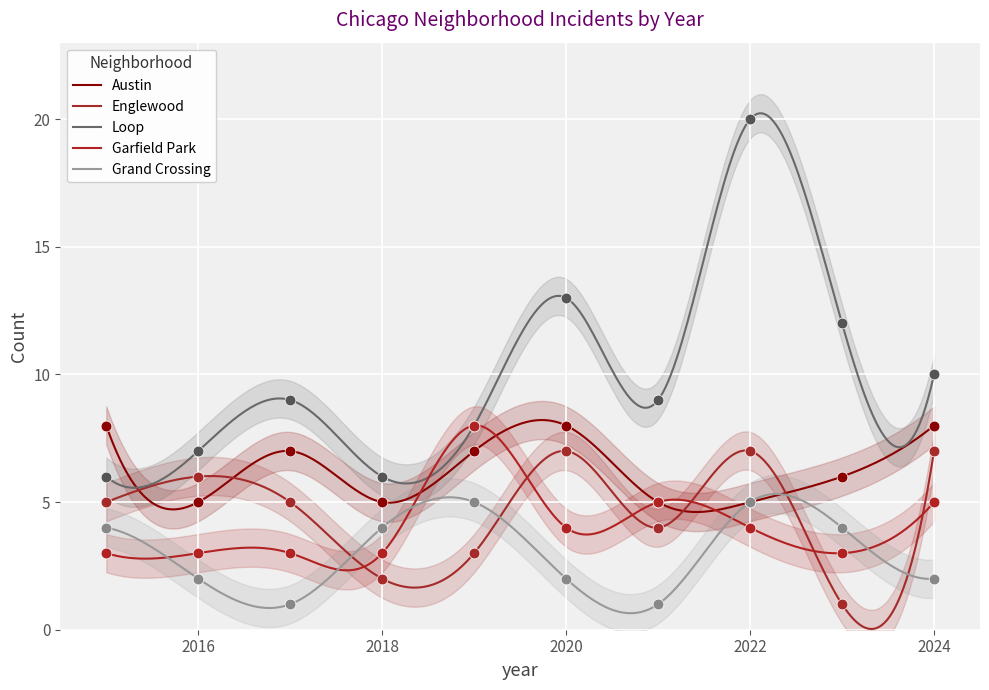

Which series contains the highest Y value?

Loop